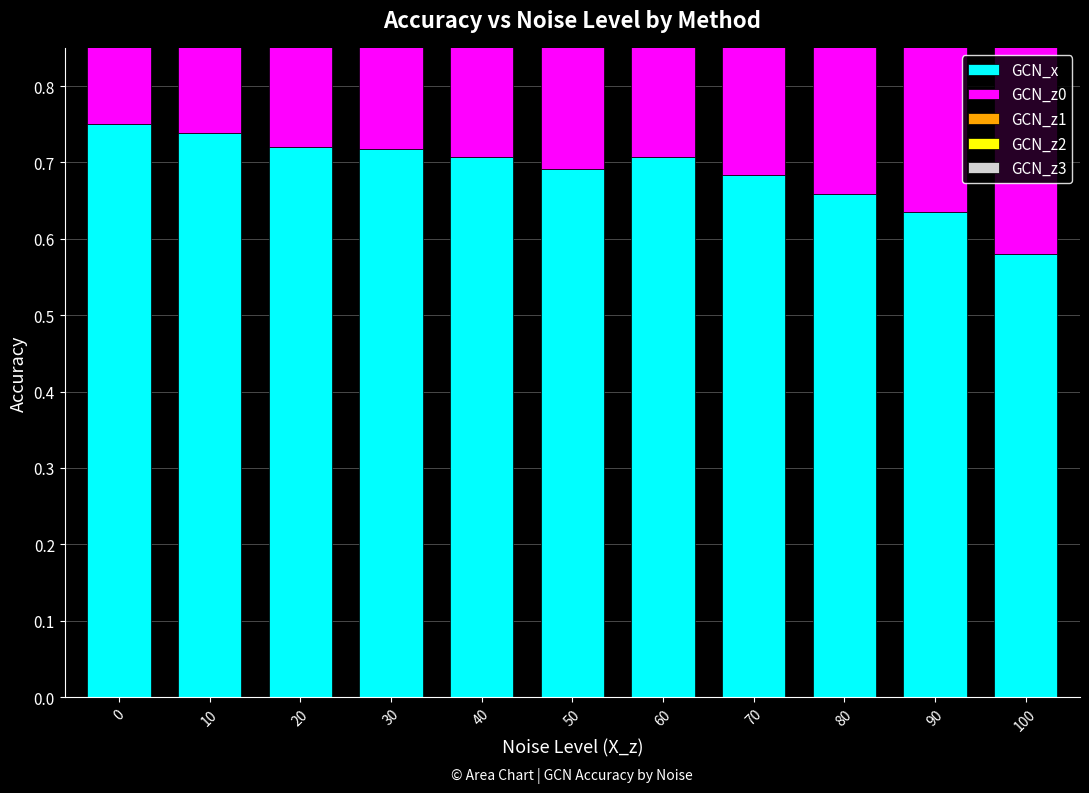

What are all the series names shown in the legend?

GCN_x, GCN_z0, GCN_z1, GCN_z2, GCN_z3